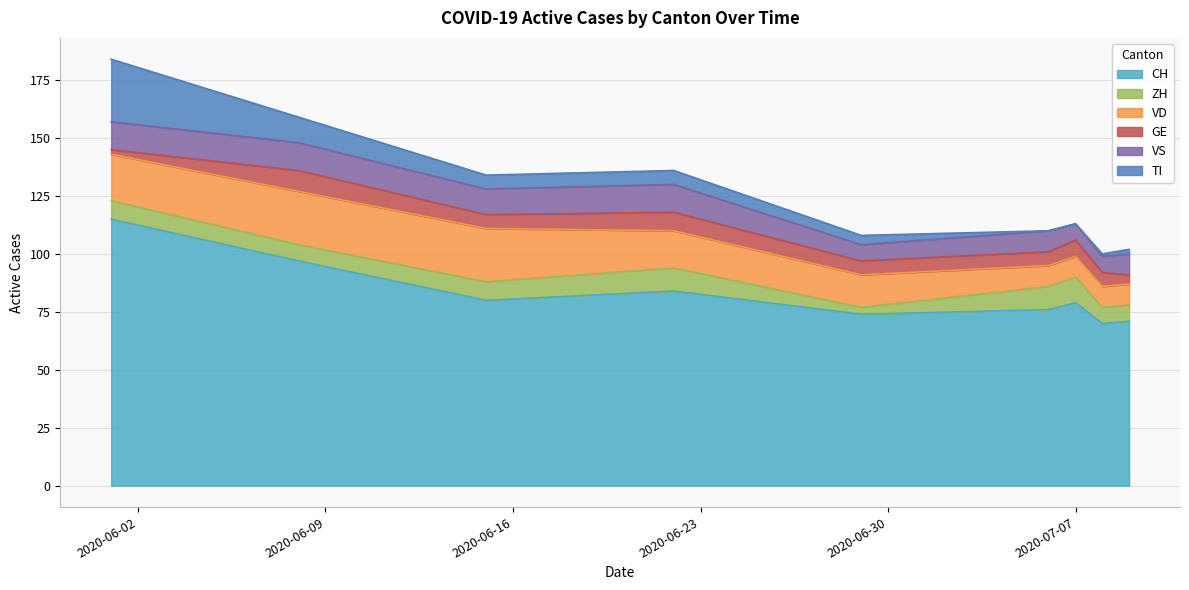

List the series in order of their peak value, highest first.

CH, TI, VD, VS, ZH, GE